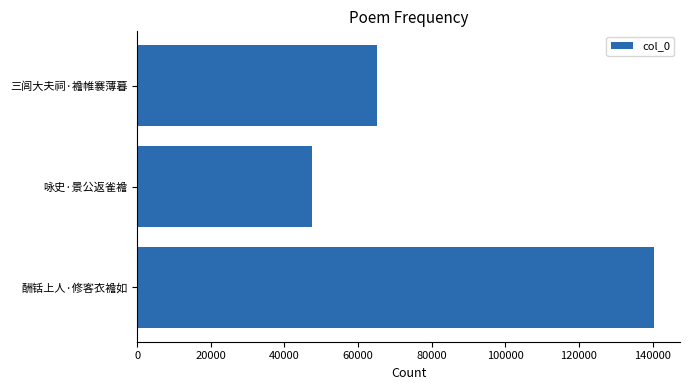

Rank the categories by value from highest to lowest.

酬铦上人·修客衣襜如, 三闾大夫祠·襜帷褰薄暮, 咏史·景公返雀襜